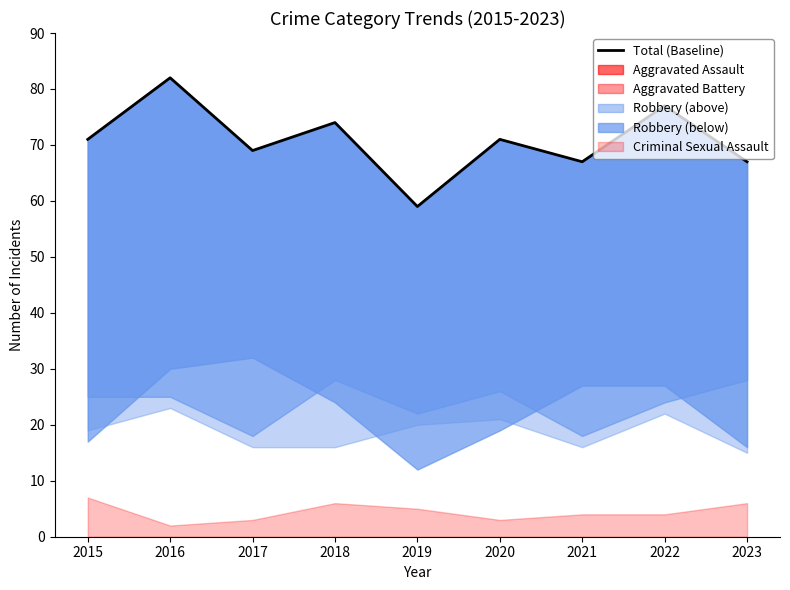

Which category has the lowest value across all series?

2019